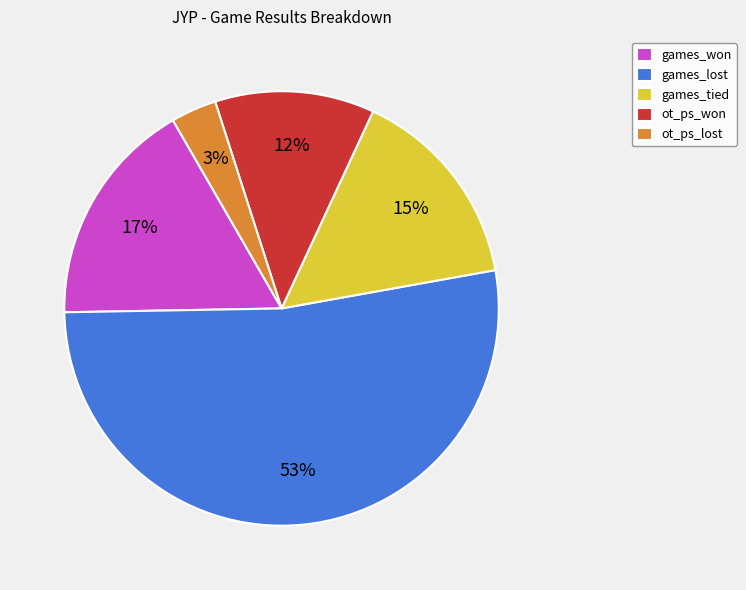

Between games_tied and ot_ps_won, which is larger?

games_tied